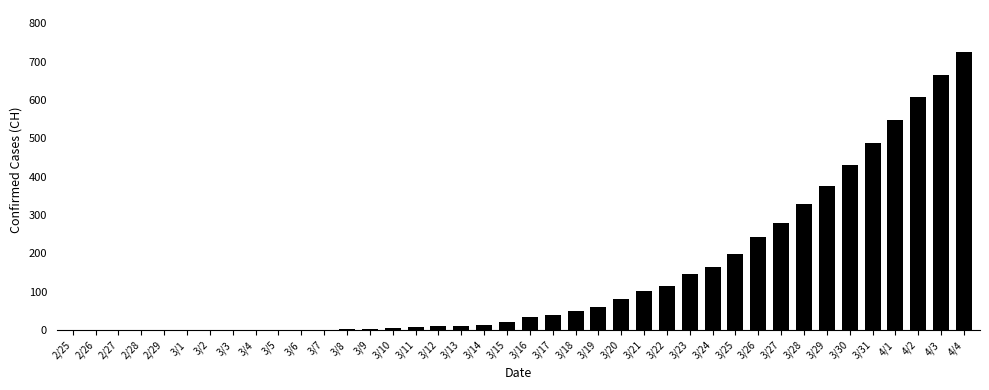

At which label is the value closest to 363?

3/29